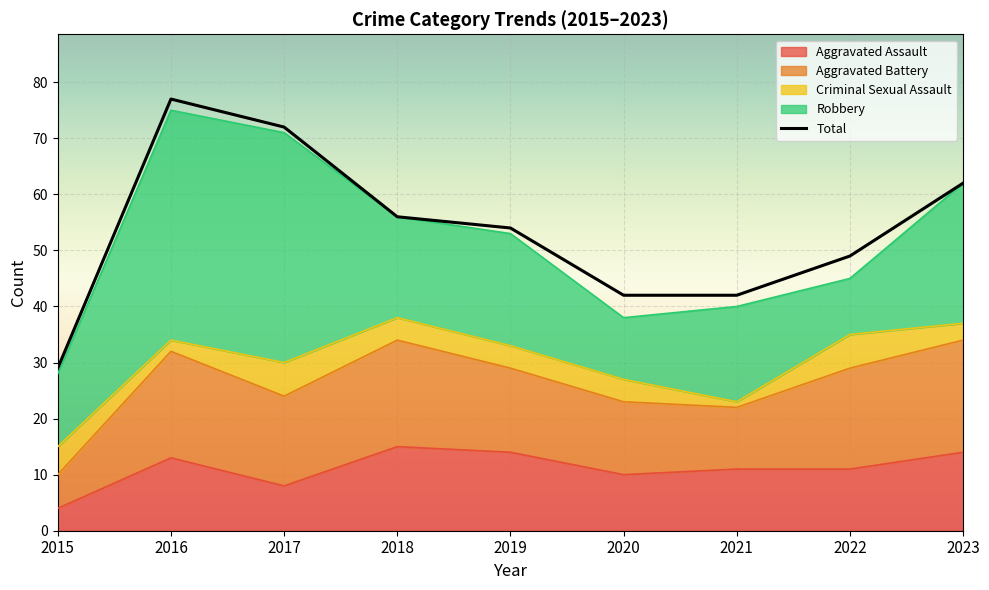

What is the average value?

54